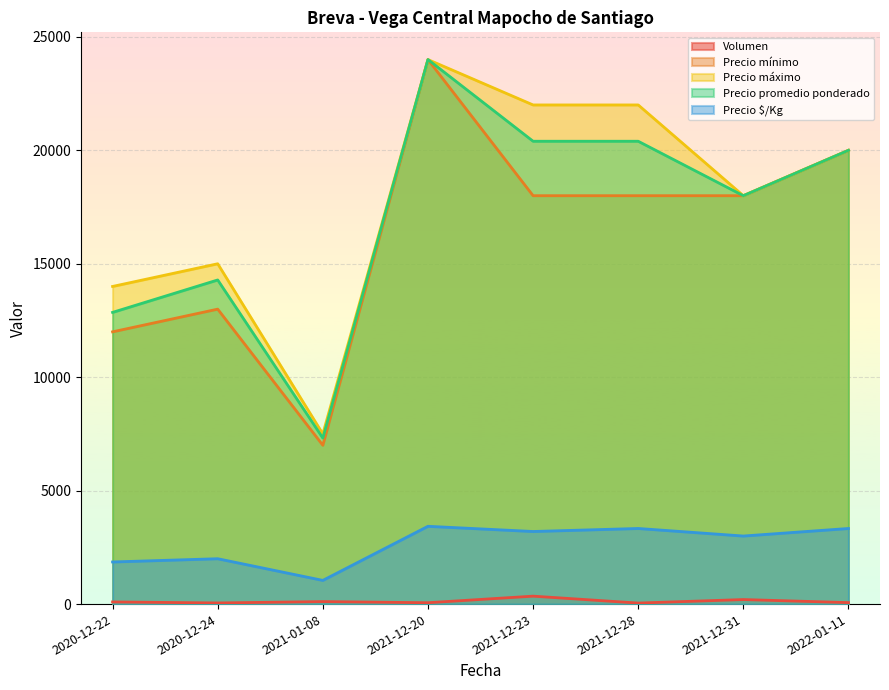

The Precio $/Kg series shows 3556 at 2020-12-24. True or false?

False